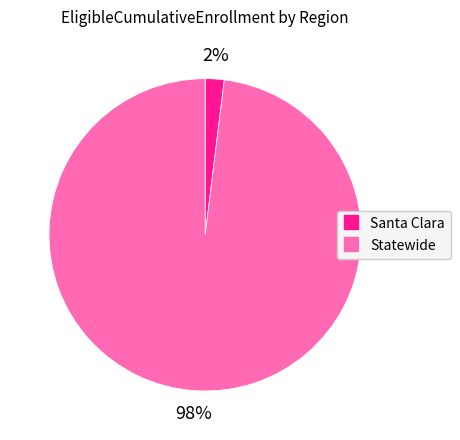

True or false: Statewide accounts for 91% of the total.

False